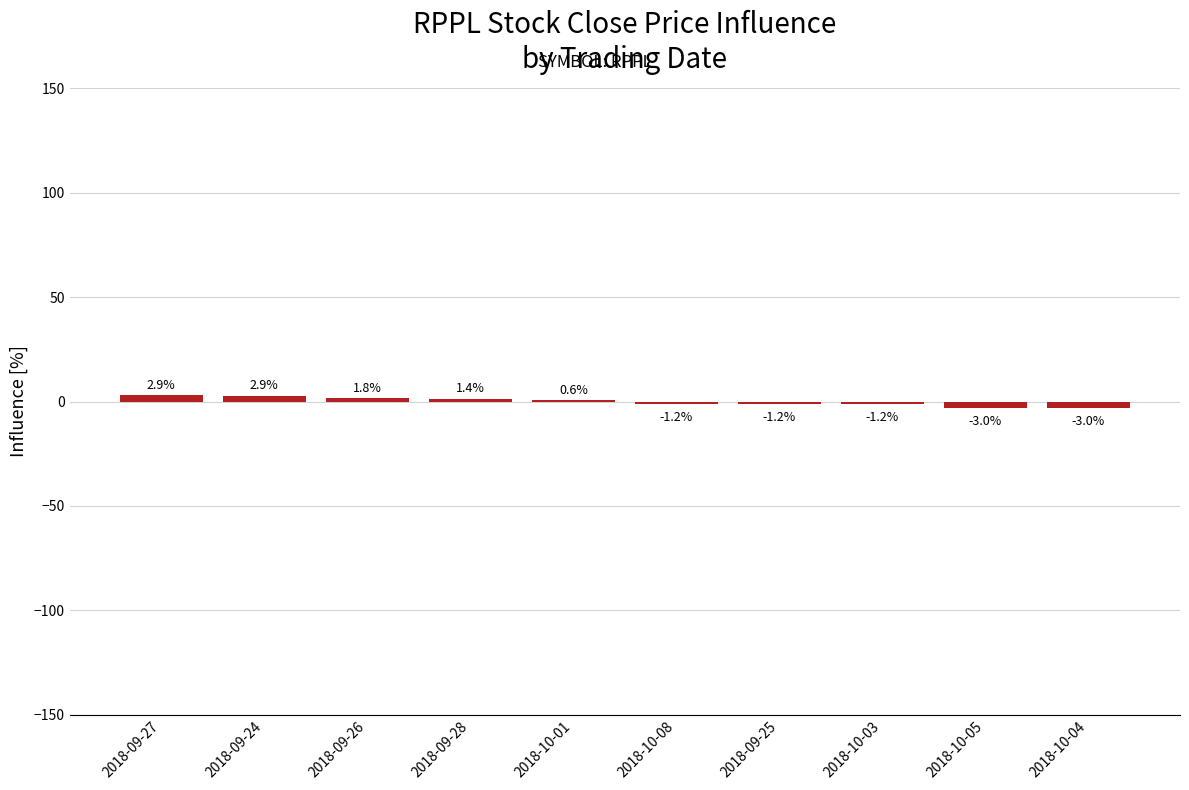

At which label does the data first exceed 0?

2018-09-27